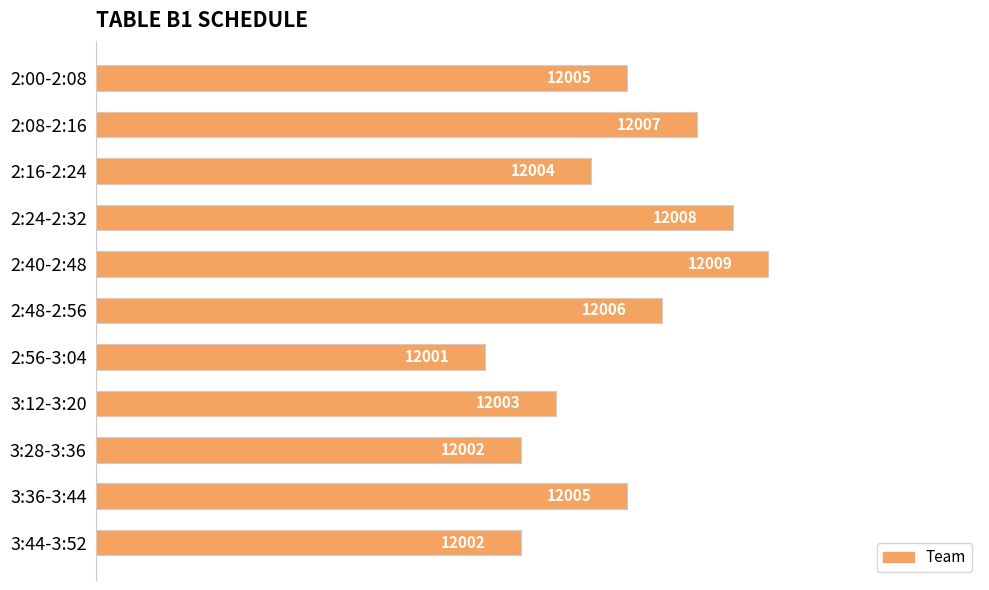

Which category has the highest value across all series?

2:40-2:48